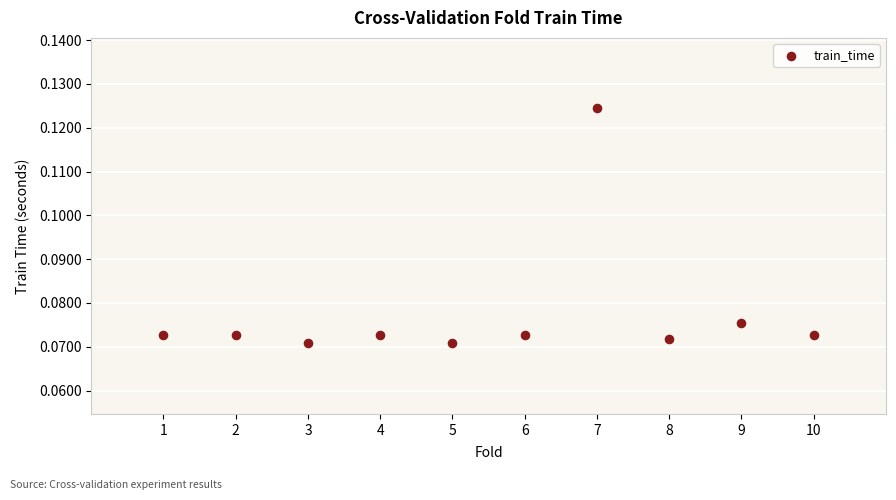

What is the range of X values (max minus min)?

9.0